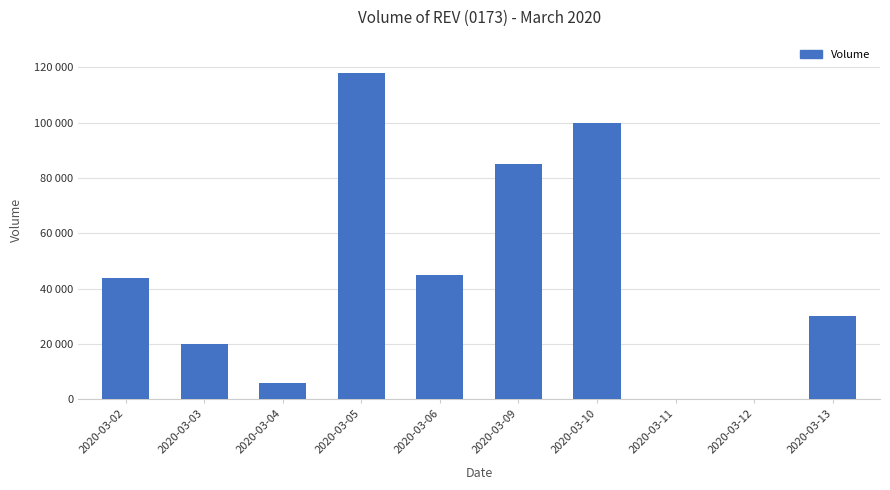

List the labels in order of value, largest first.

2020-03-05, 2020-03-10, 2020-03-09, 2020-03-06, 2020-03-02, 2020-03-13, 2020-03-03, 2020-03-04, 2020-03-11, 2020-03-12